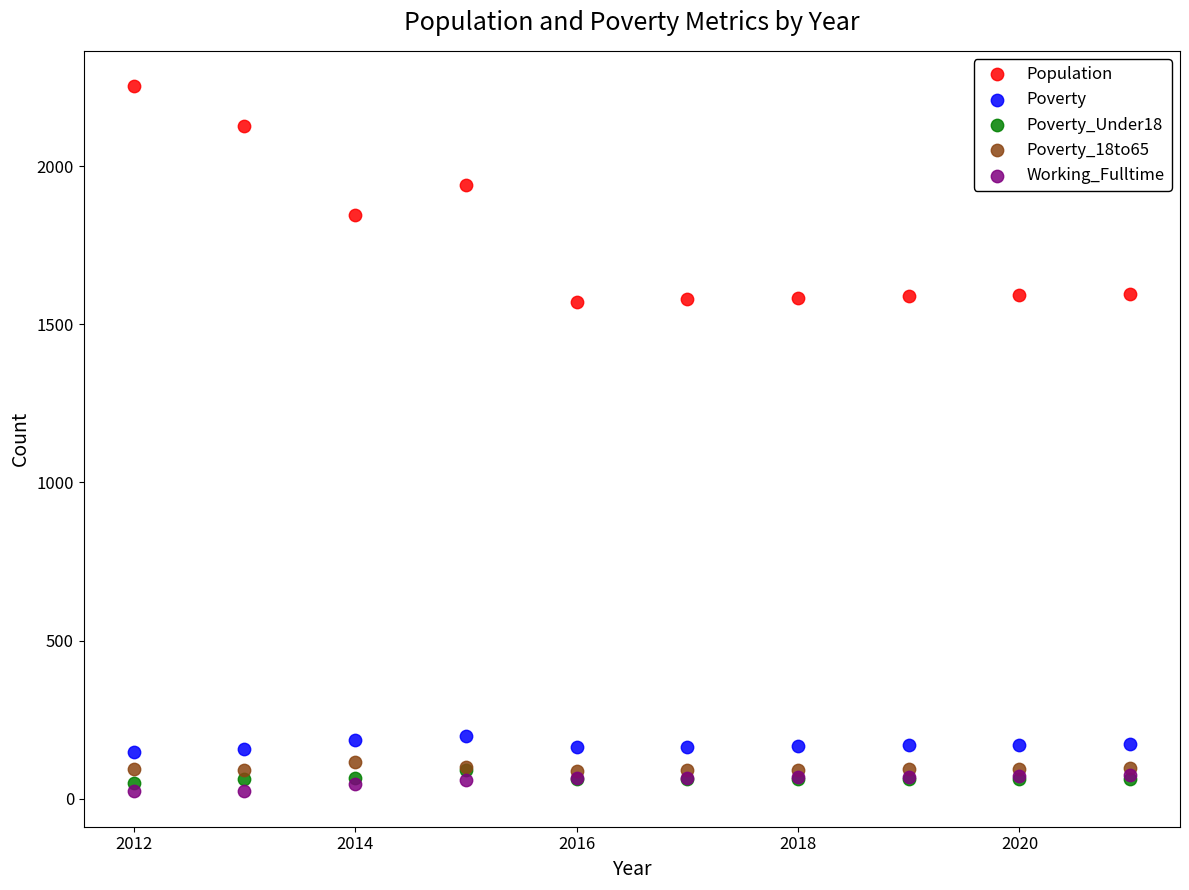

In the Population series, what Y value is closest to 1912?

1941